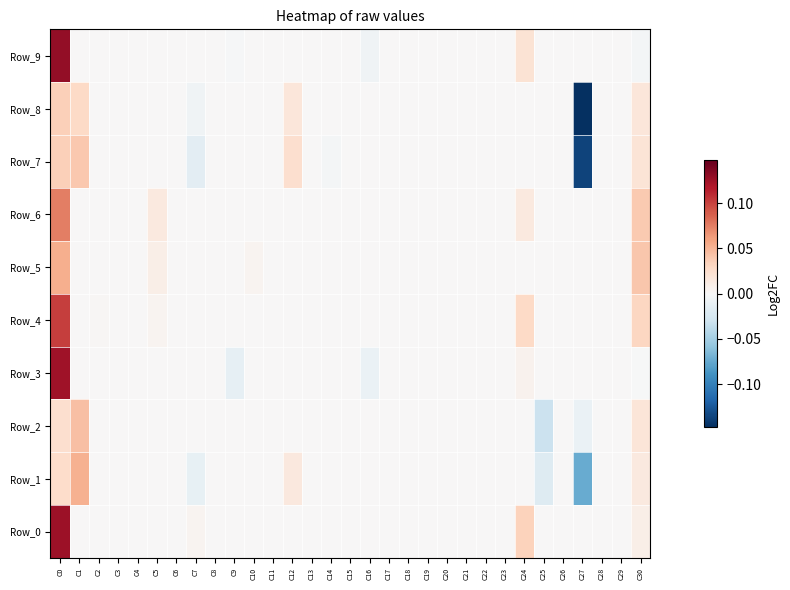

Which series has the largest total across all categories?

Row_0